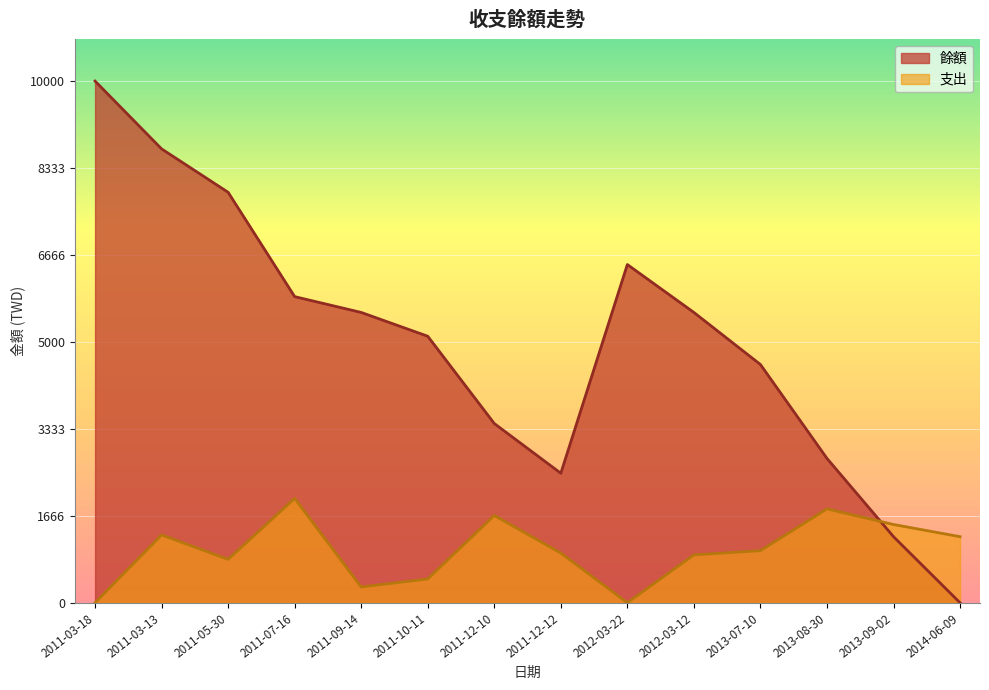

Where does the 支出 series first go above 998?

2011-03-13